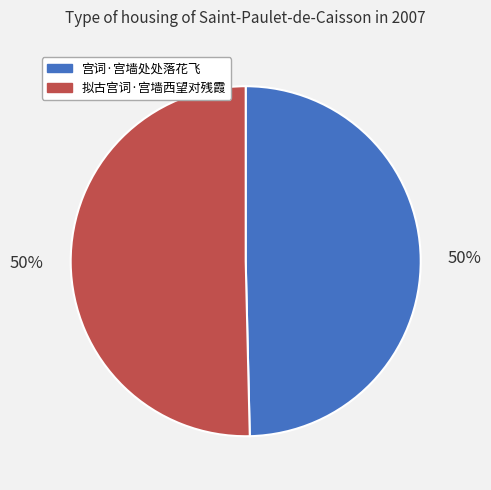

True or false: 拟古宫词·宫墙西望对残霞 accounts for 64% of the total.

False